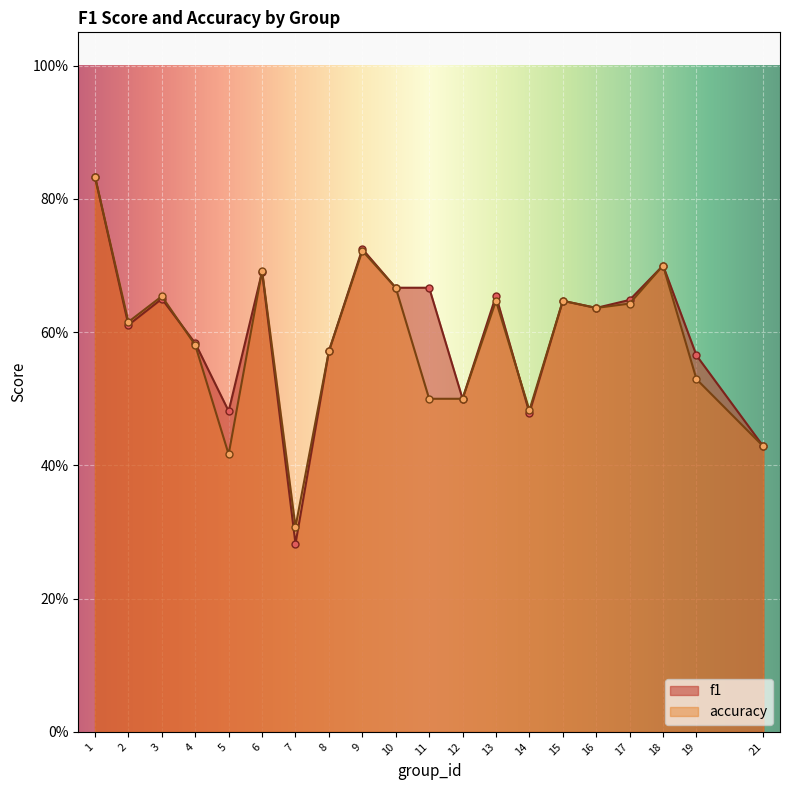

What is the value of the accuracy point at the 10th from the left?

0.7